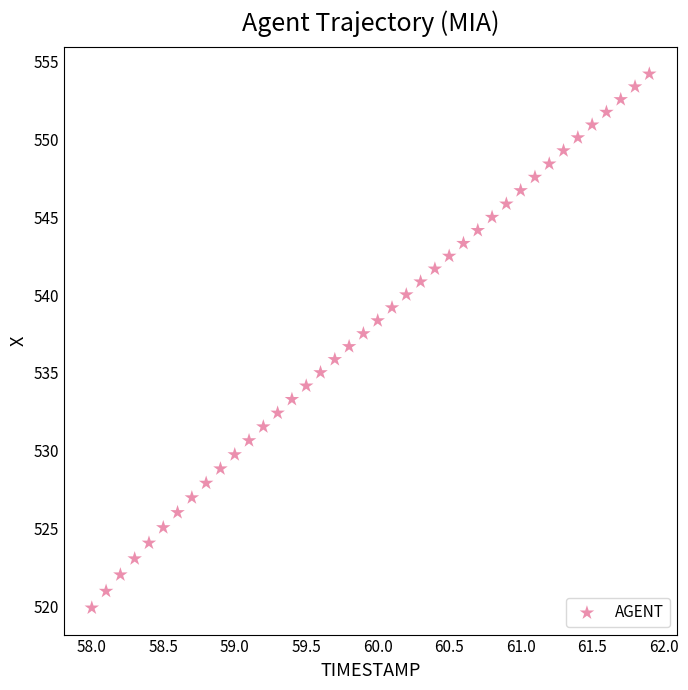

What is the range of Y values (max minus min)?

34.3